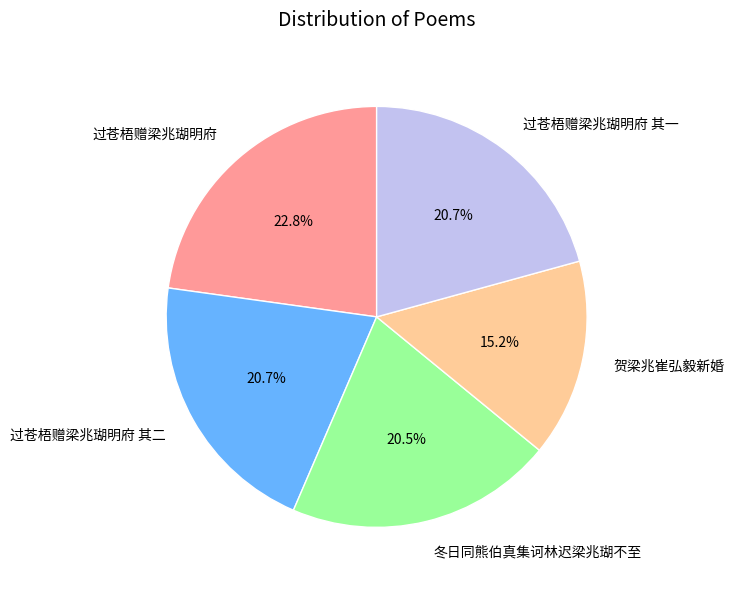

Approximately how many times larger is the value at 贺梁兆崔弘毅新婚 compared to 过苍梧赠梁兆瑚明府 其一?

0.7